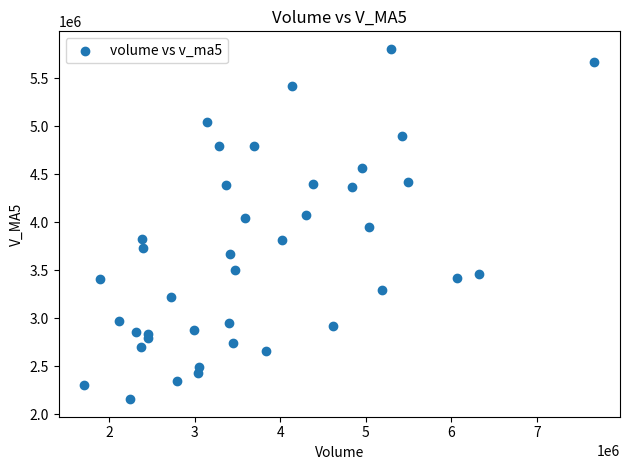

What is the range of X values (max minus min)?

5958086.4